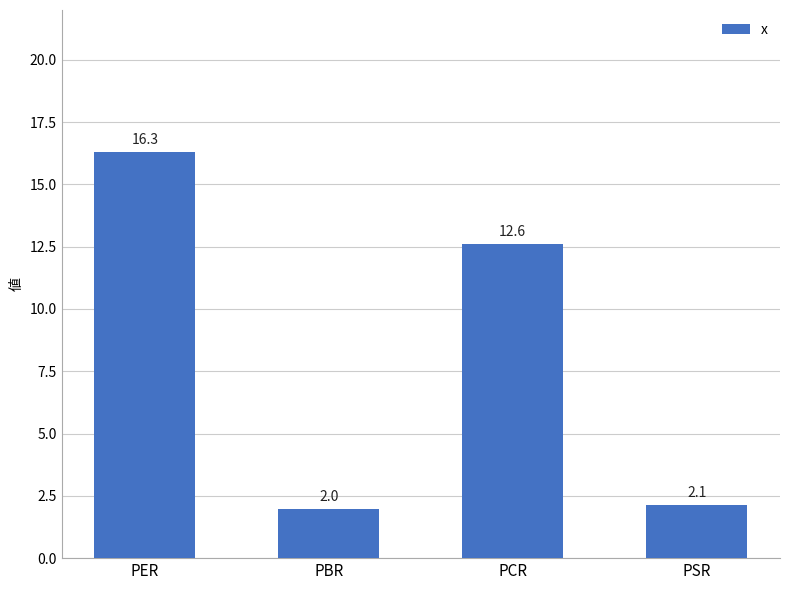

What is the label of the 1st bar from the left?

PER